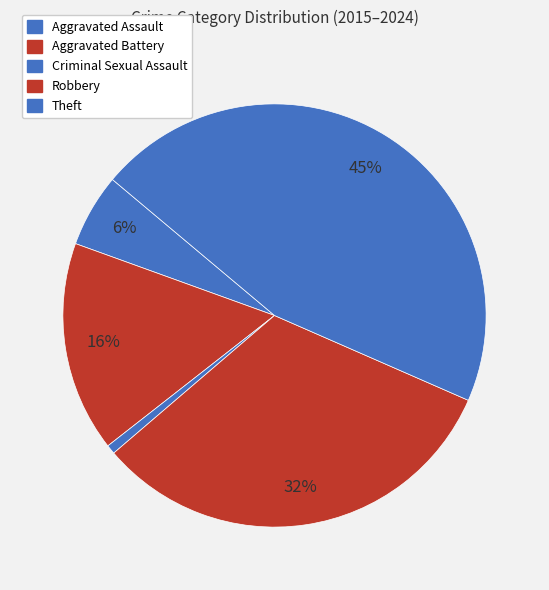

How much of the chart is everything except Aggravated Battery?

83.9%